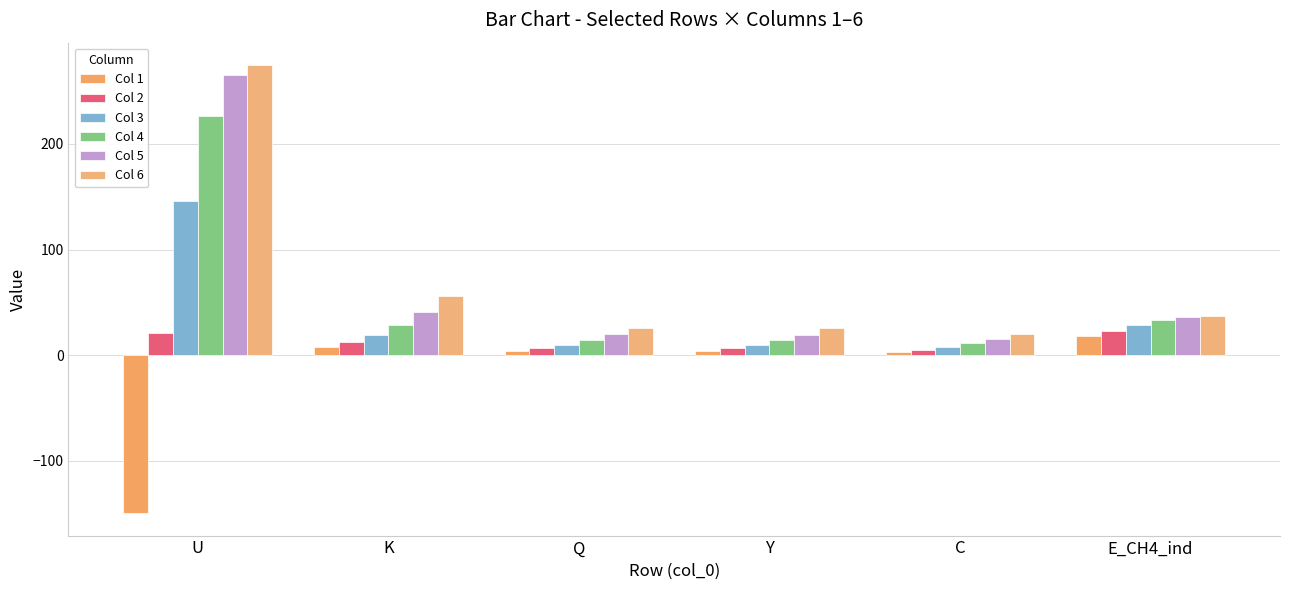

At how many categories does at least one series exceed 166?

1